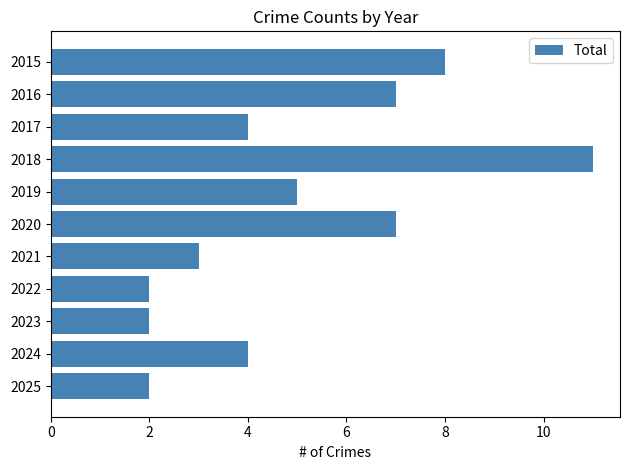

What is the difference between the maximum and second lowest values?

9